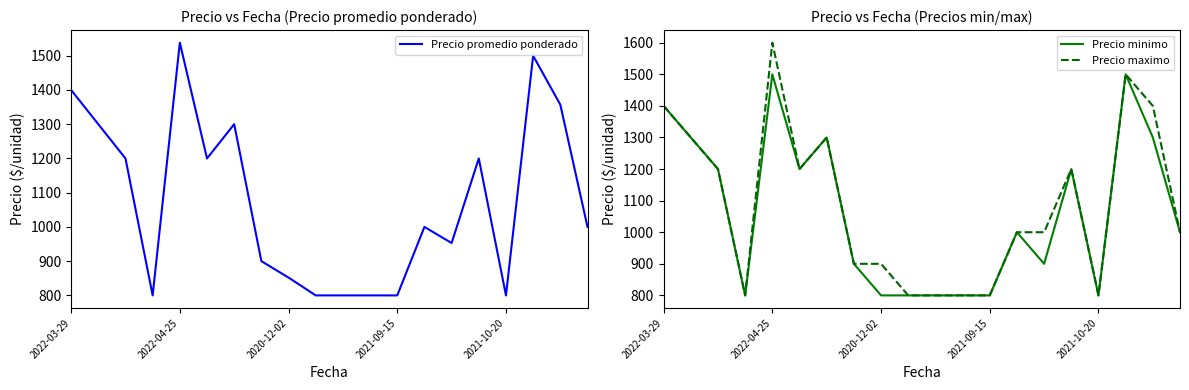

What is the minimum value for Precio maximo?

800